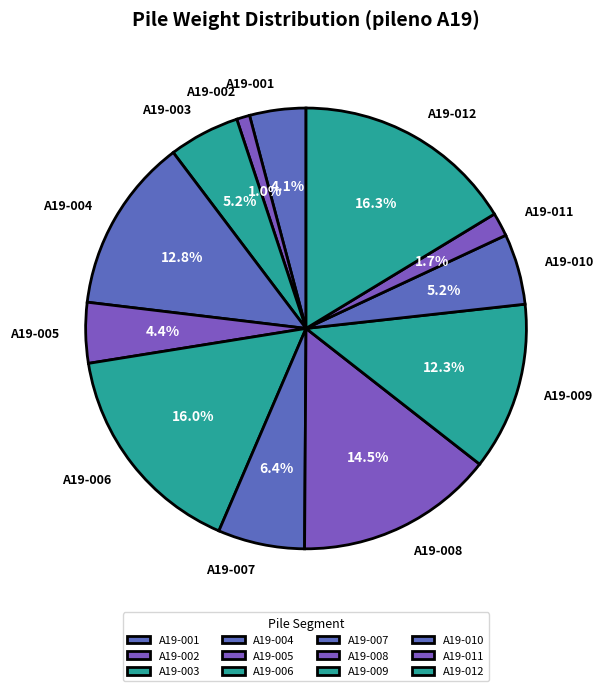

True or false: A19-001 accounts for 4% of the total.

True